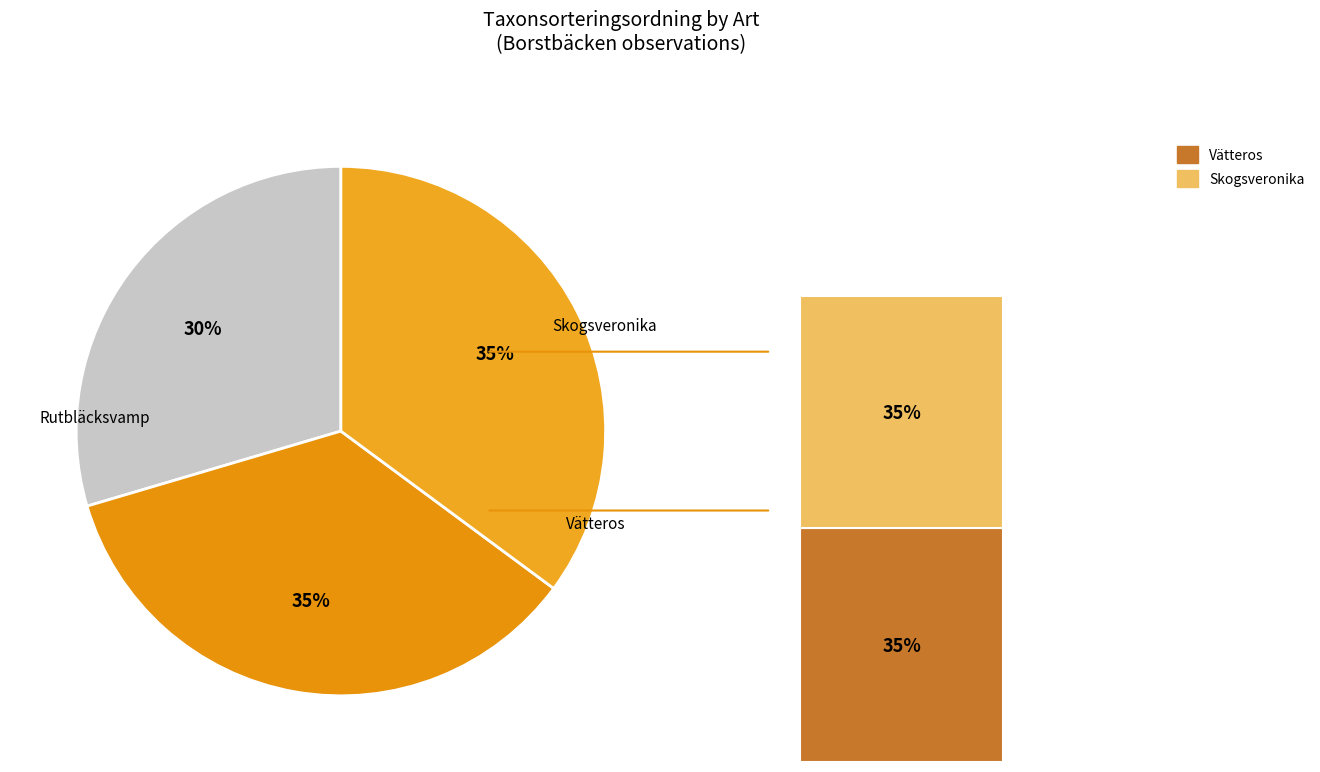

Between Rutbläcksvamp and Skogsveronika, which is larger?

Skogsveronika